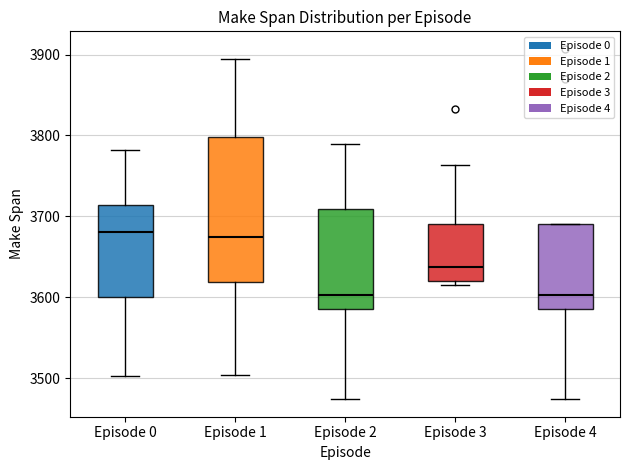

Comparing the boxes themselves (not the whiskers), which one is the tallest?

Episode 1